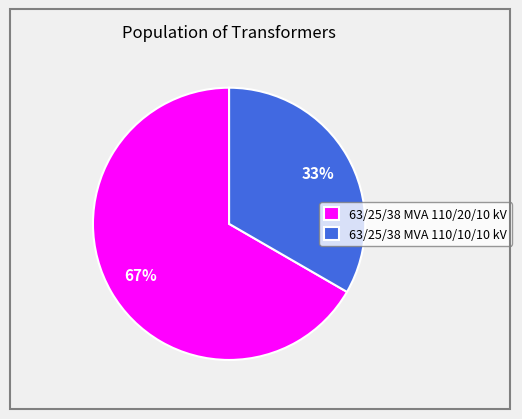

Which slice represents more than half of the pie?

63/25/38 MVA 110/20/10 kV